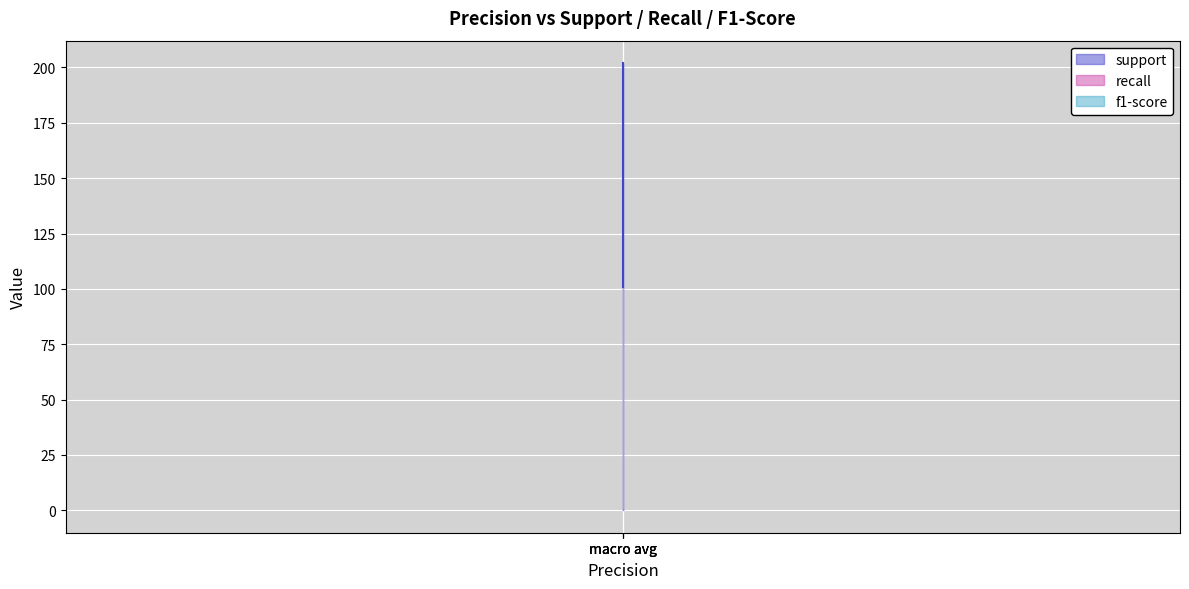

What is the total value across all series at macro avg?

203.7